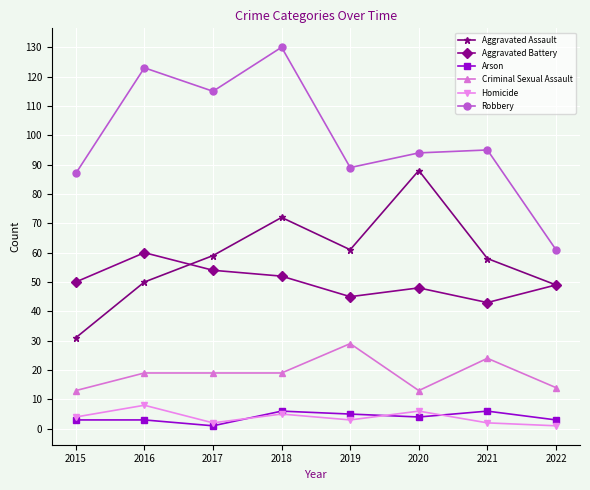

Does the chart display data point markers on the line(s)?

Yes